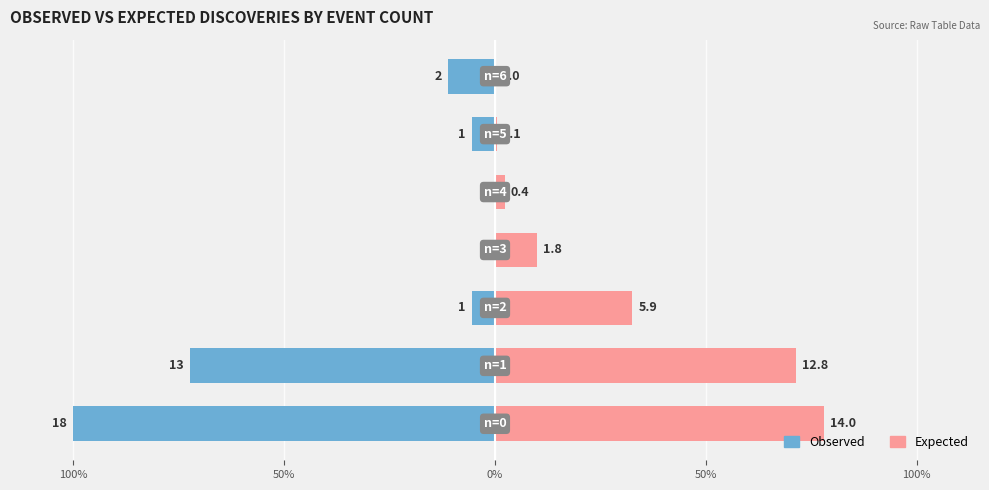

Reading left to right, what are all the values shown in this chart?

Observed: -100.0	-72.2	-5.6	0.0	0.0	-5.6	-11.1
Expected: 77.9	71.3	32.6	9.9	2.3	0.4	0.1